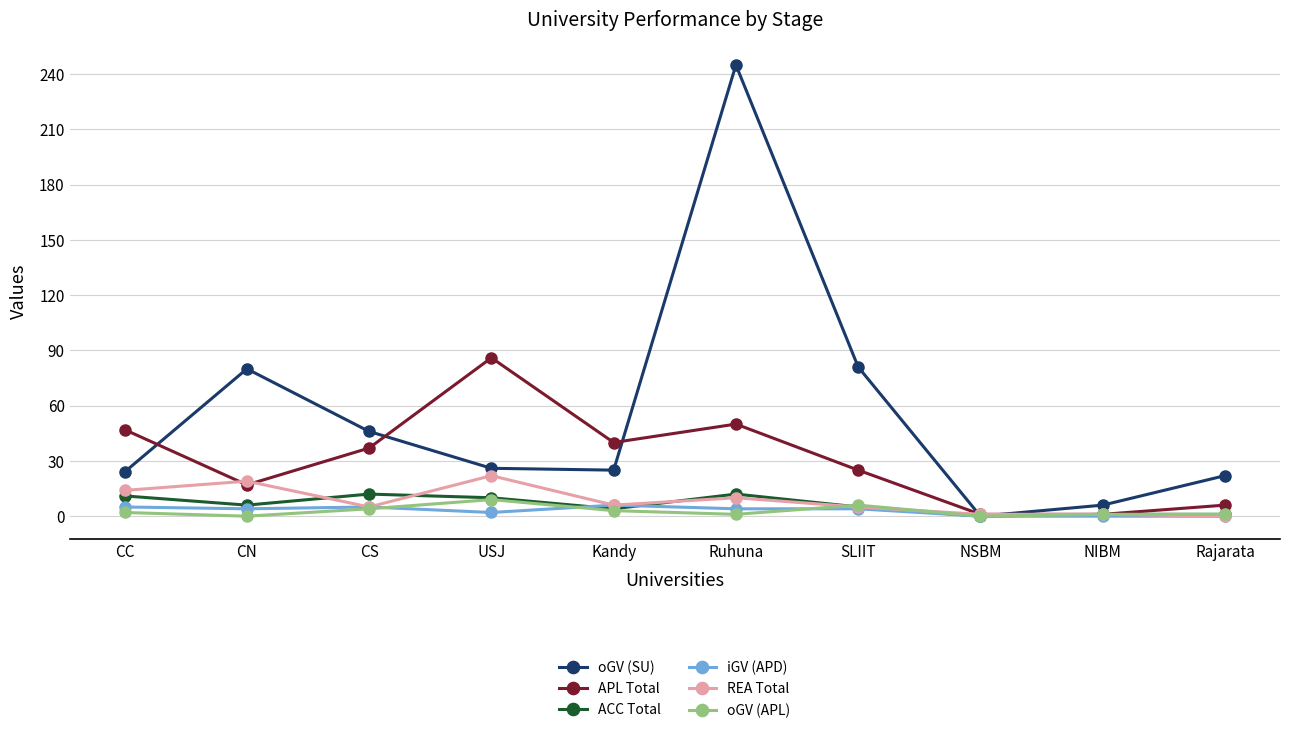

What is the spread (max minus min) of values at NIBM?

6